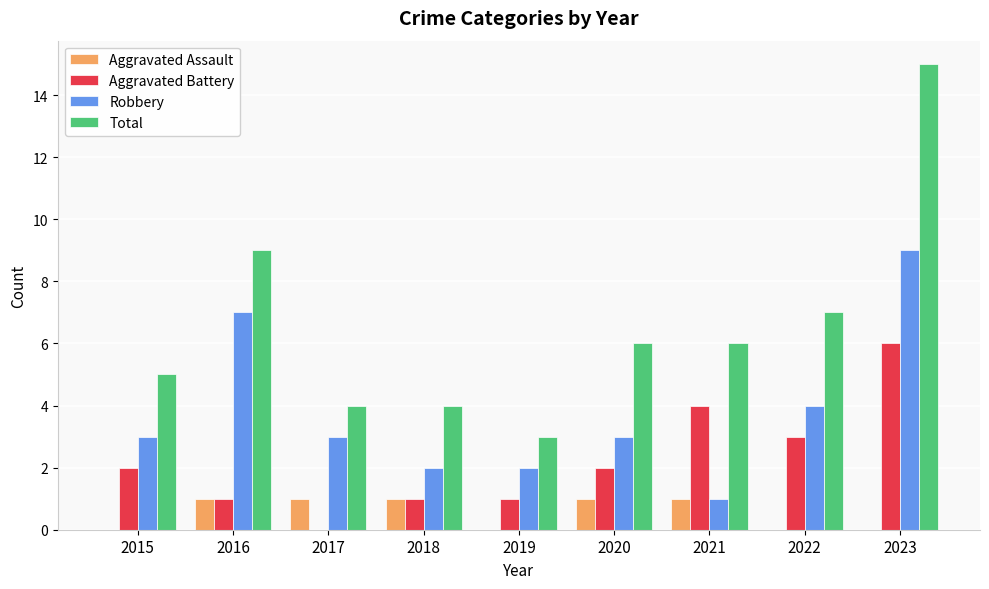

Which series has the largest total across all categories?

Total